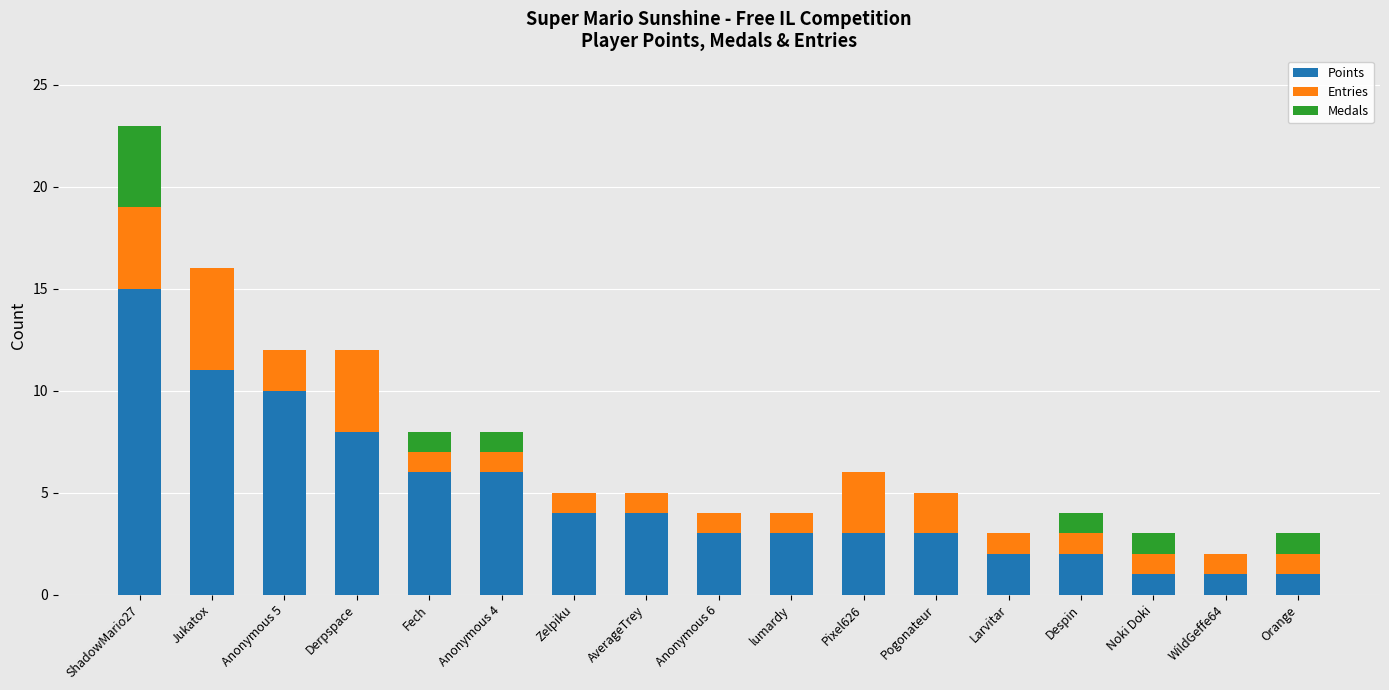

Which category has the highest value in the Points series?

ShadowMario27